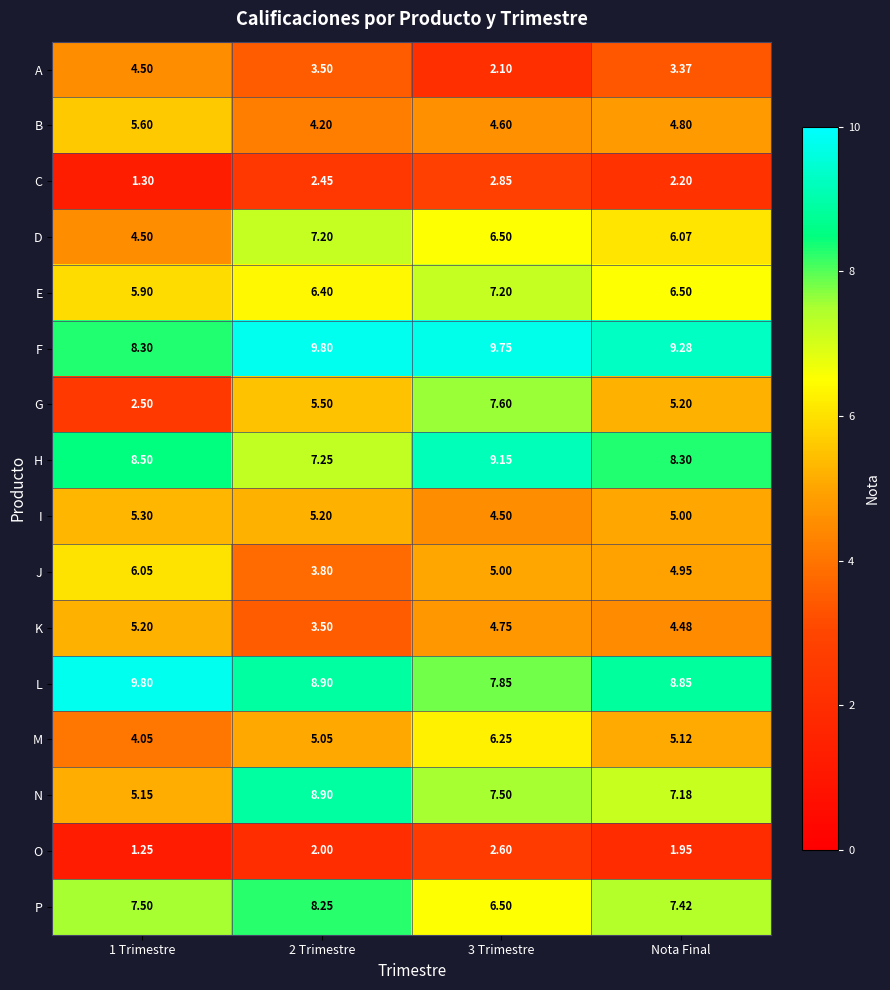

Where is C nearest to the value 2?

Nota Final